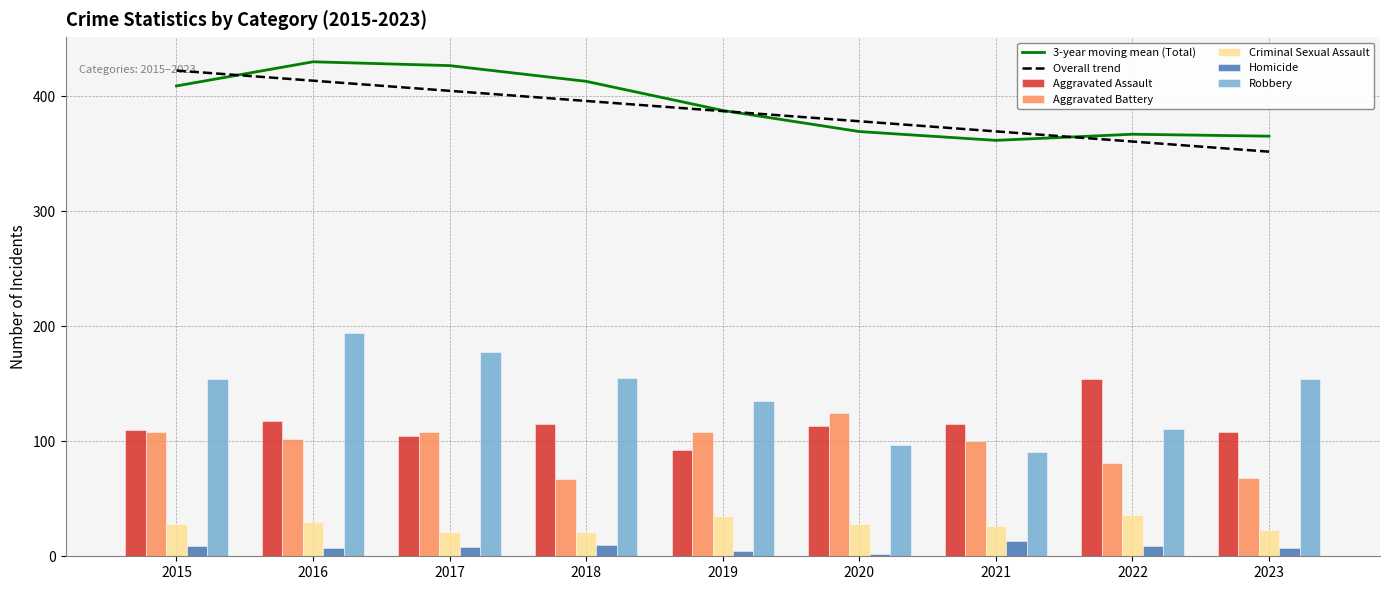

Is it true that Homicide equals 5 at 2022?

False